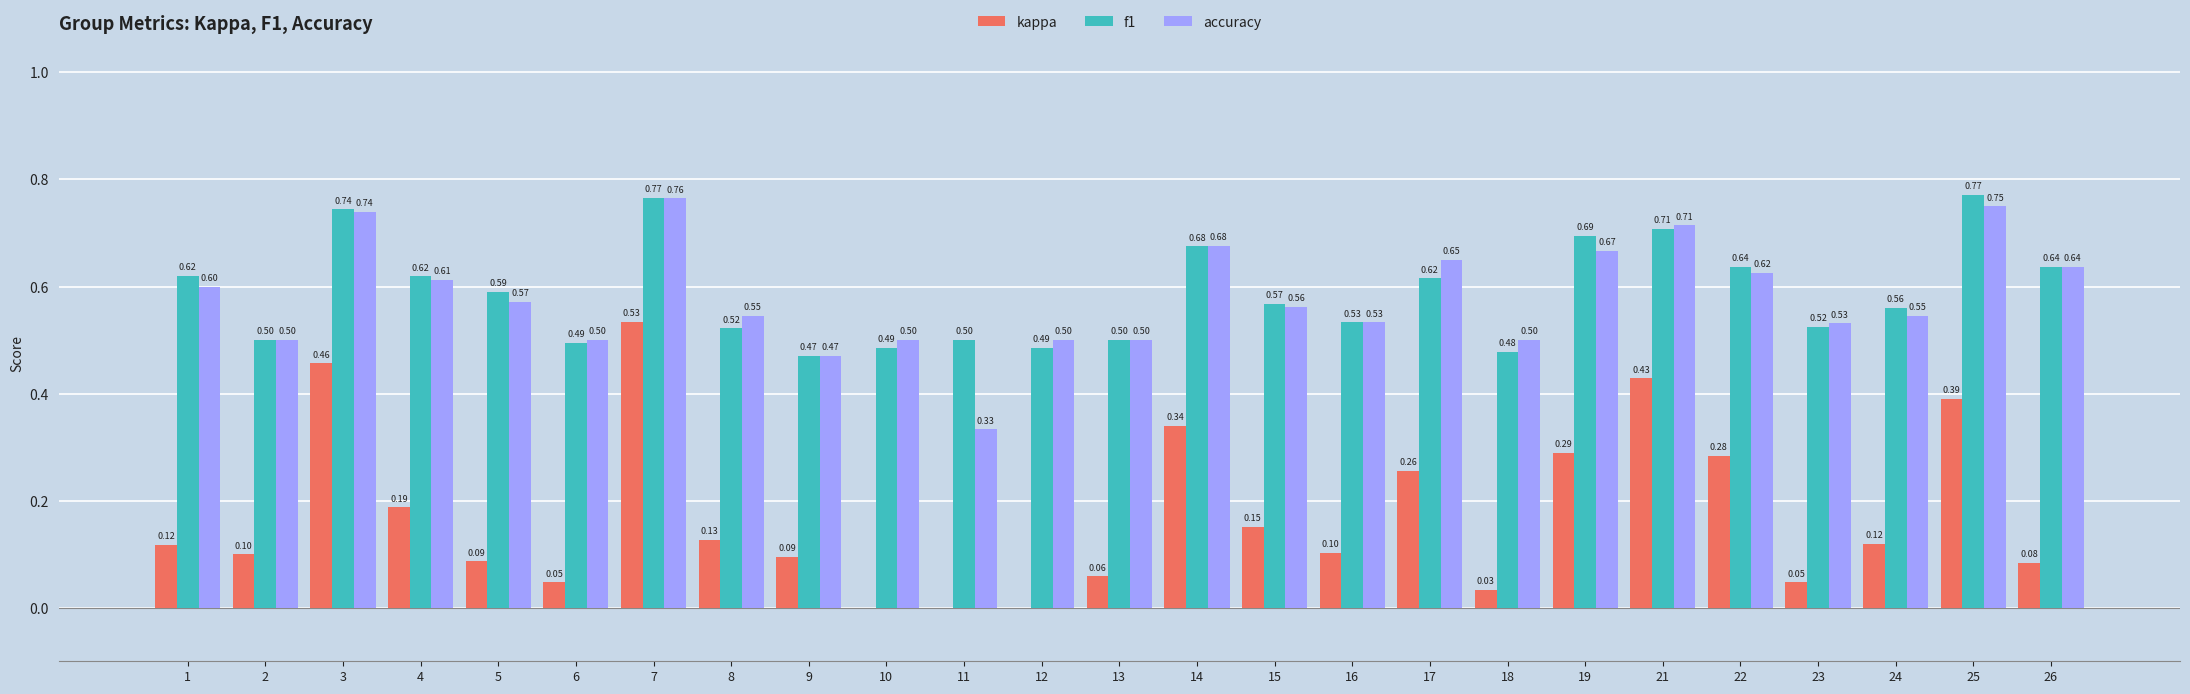

Which series changed the most between 23 and 24?

kappa